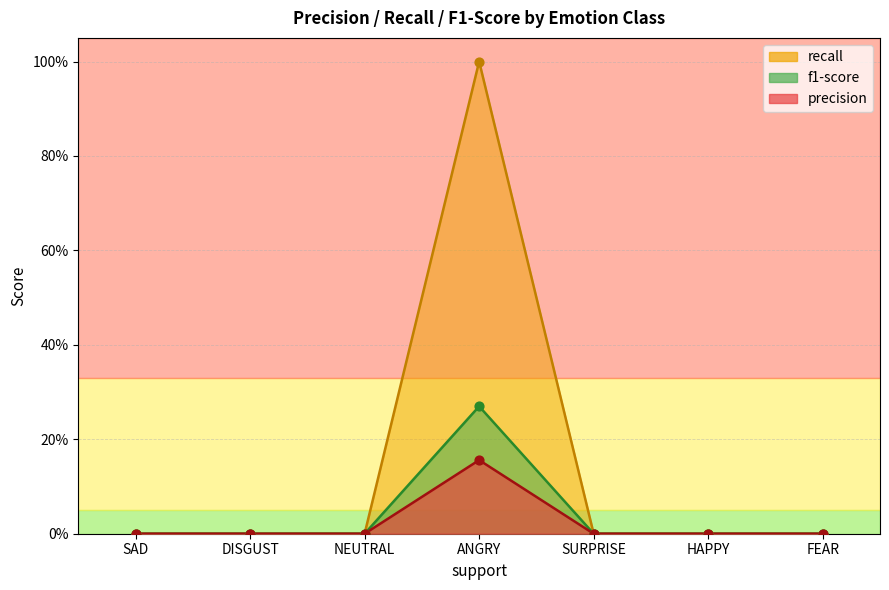

Which series reaches the minimum Y coordinate?

precision